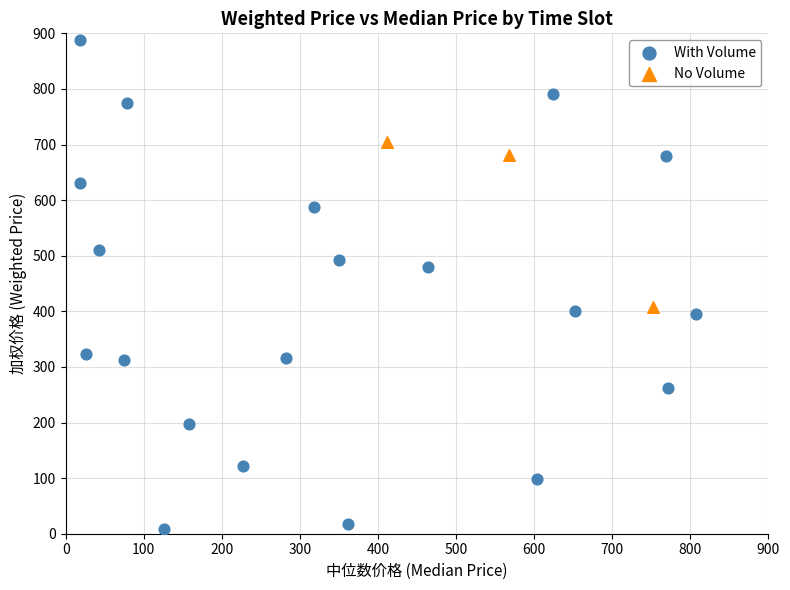

Which series contains the lowest Y value?

With Volume